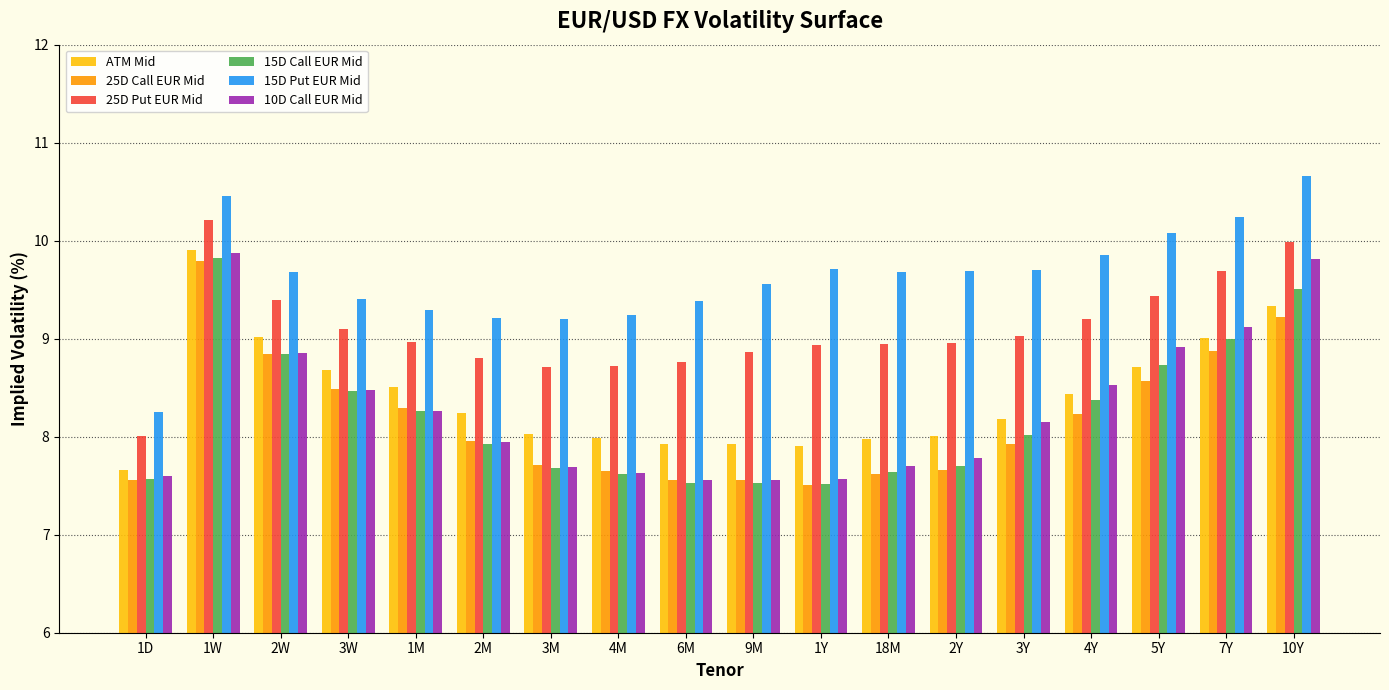

How many data points does each series have?

18